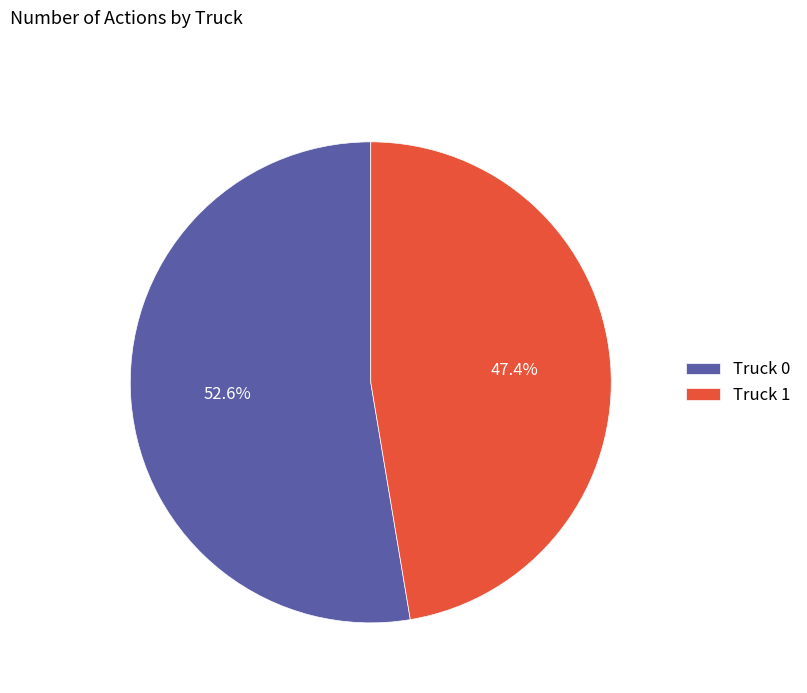

Is it true that Truck 1 is 47% of the pie?

True